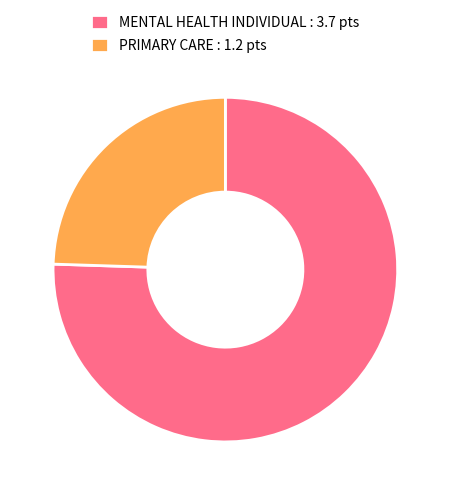

Do MENTAL HEALTH INDIVIDUAL : 3.7 pts and PRIMARY CARE : 1.2 pts together represent more than half of the pie?

Yes